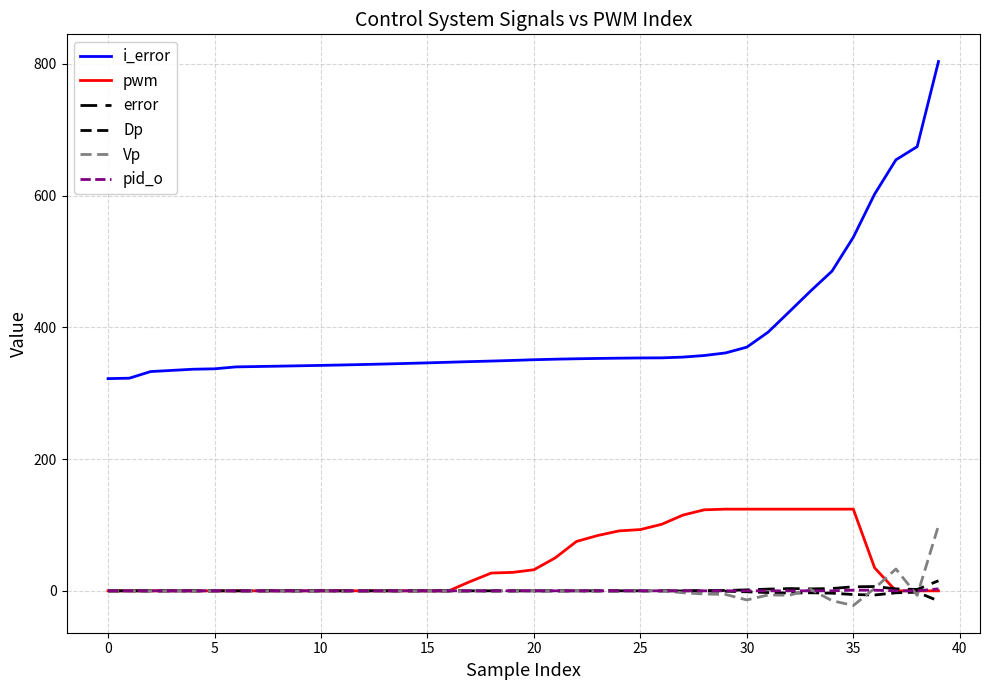

At which category does error reach its first local peak?

32